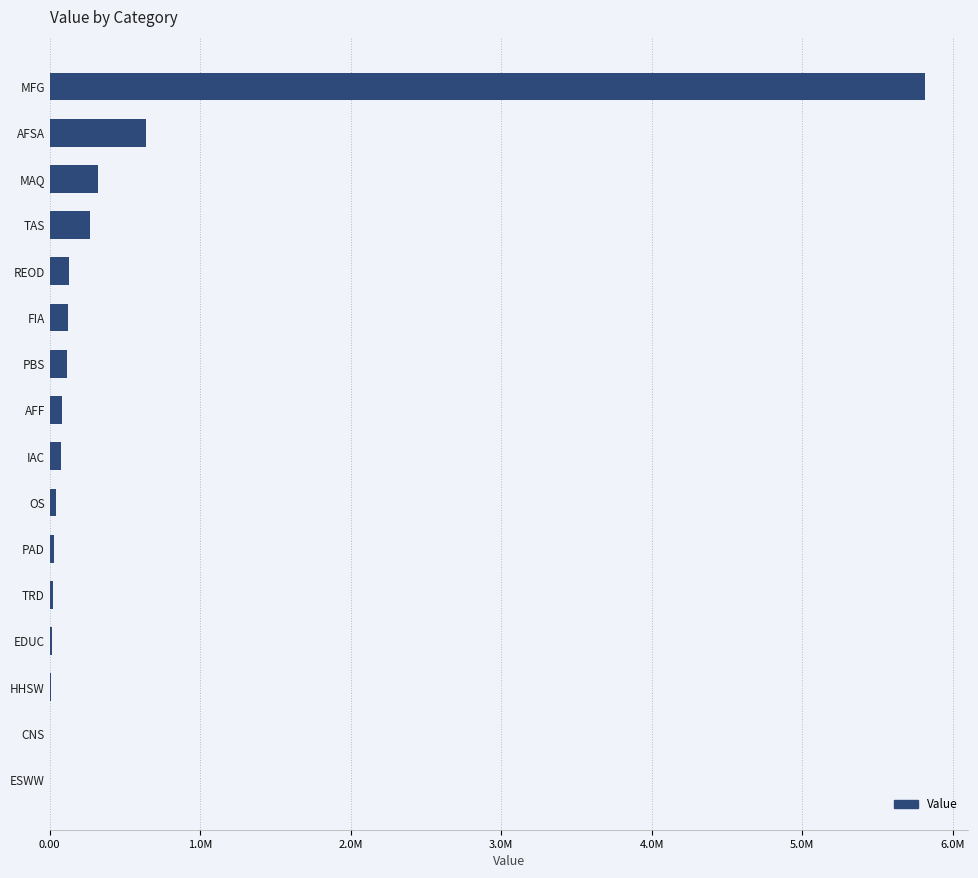

What is the difference between the second highest and minimum values?

640564.0